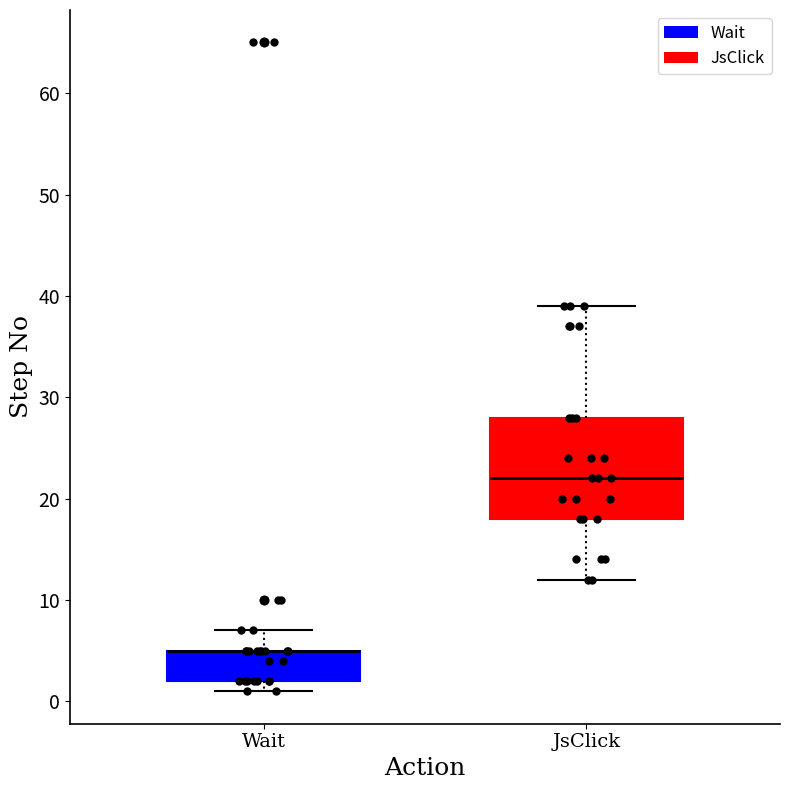

Where is the upper edge of the box for JsClick on the y-axis? The values are not printed on the chart, so give them approximately, as read against the axis.

28